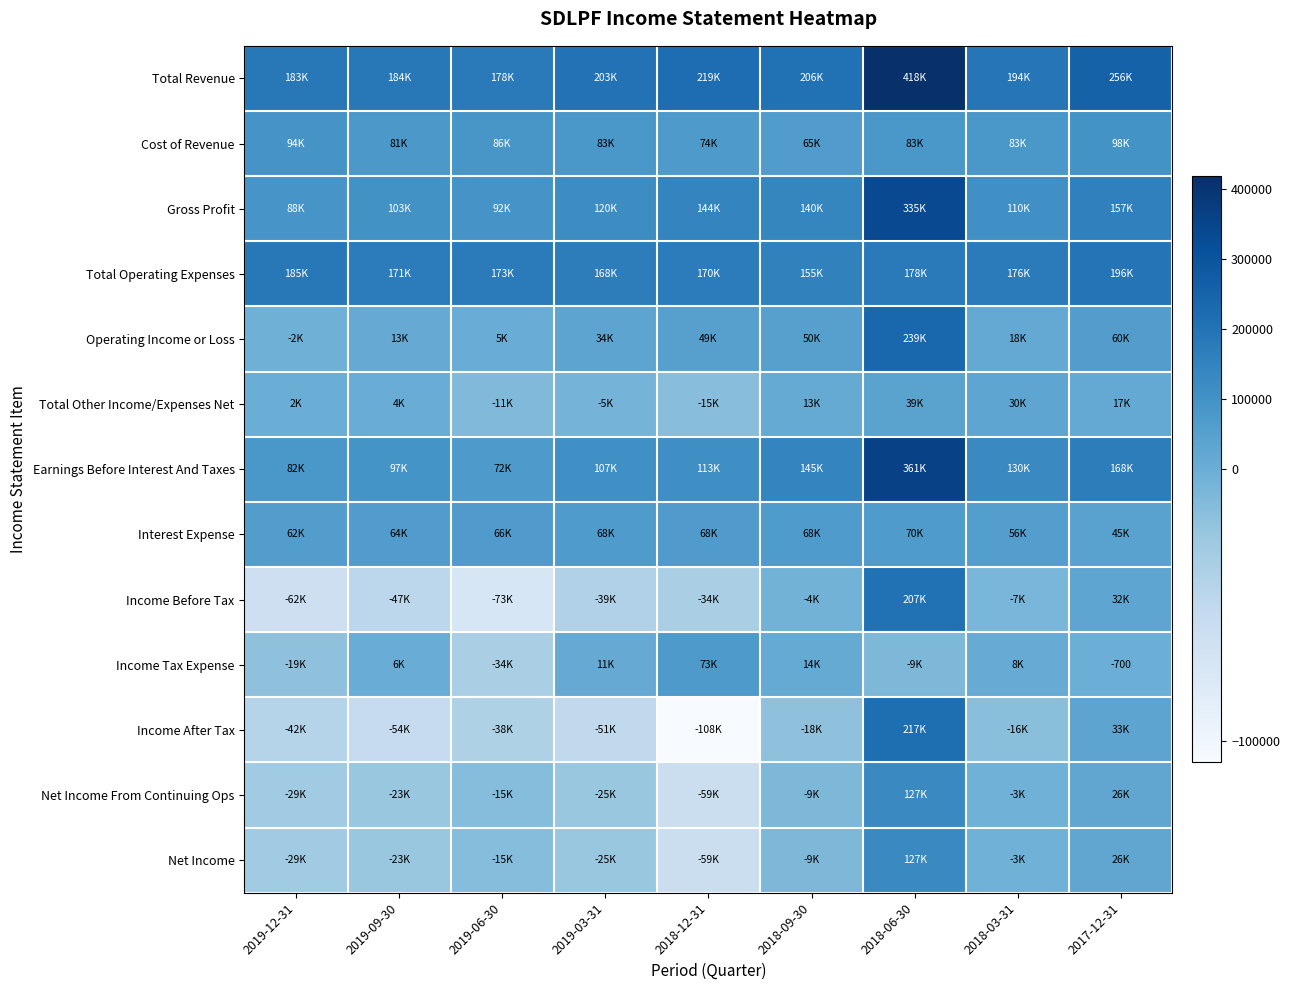

Between 2018-09-30 and 2018-03-31, which series saw the biggest shift?

Operating Income or Loss